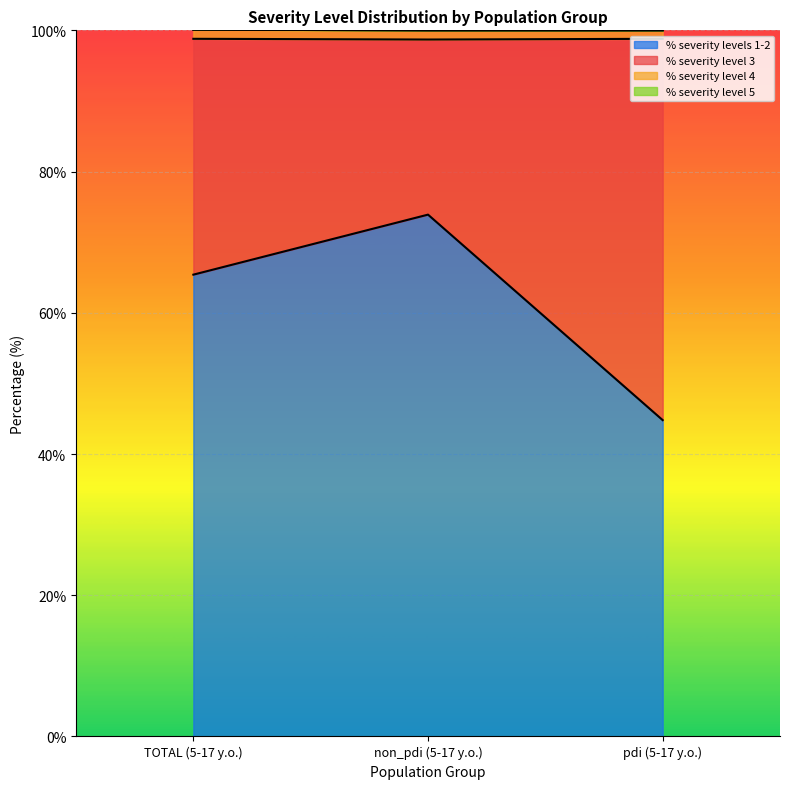

Reading left to right, list all the values displayed in this chart.

% severity levels 1-2: 65.4	73.9	44.8
% severity level 3: 33.4	24.8	54.0
% severity level 4: 1.3	1.3	1.2
% severity level 5: 0.0	0.0	0.0